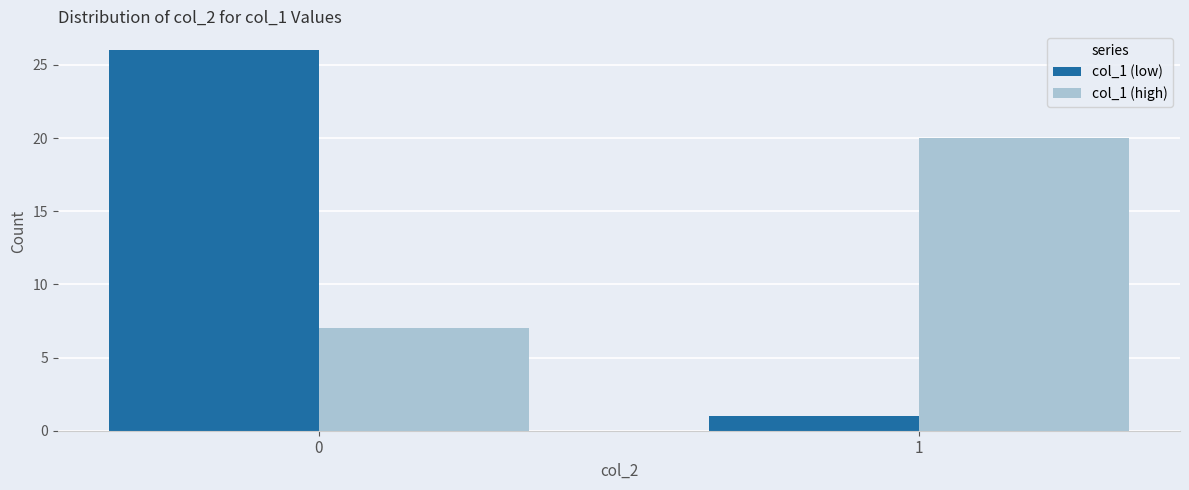

Reading right to left, transcribe all the data shown in this chart.

col_1 (low): 1	26
col_1 (high): 20	7